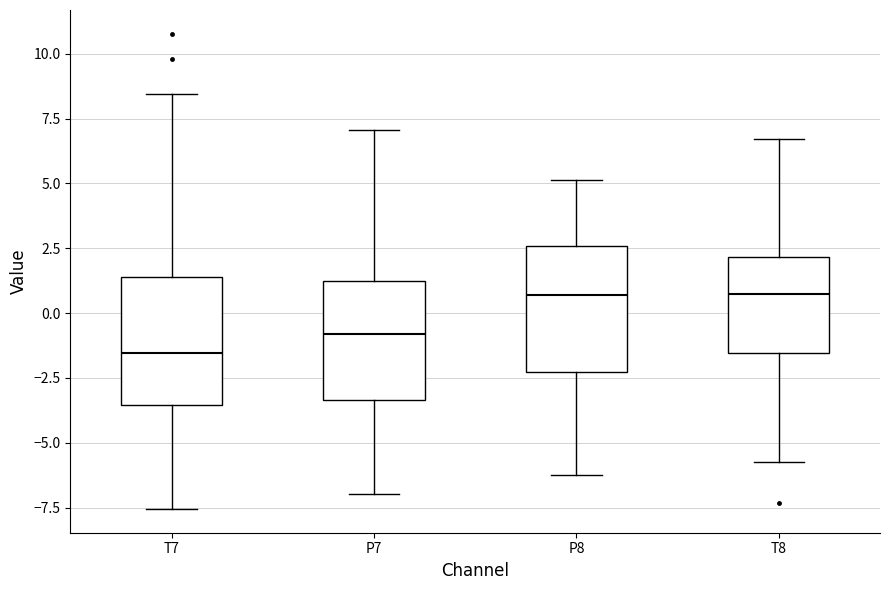

Reading left to right, read every box against the y-axis: the position of its median line, the range the box covers, and the ends of its whiskers. The values are not printed on the chart, so give them approximately, as read against the axis.

T7: median -1.5, box -3.5 to 1.5, whiskers -7.5 to 8.5
P7: median -1.0, box -3.5 to 1.5, whiskers -7.0 to 7.0
P8: median 0.5, box -2.5 to 2.5, whiskers -6.5 to 5.0
T8: median 0.5, box -1.5 to 2.0, whiskers -5.5 to 6.5